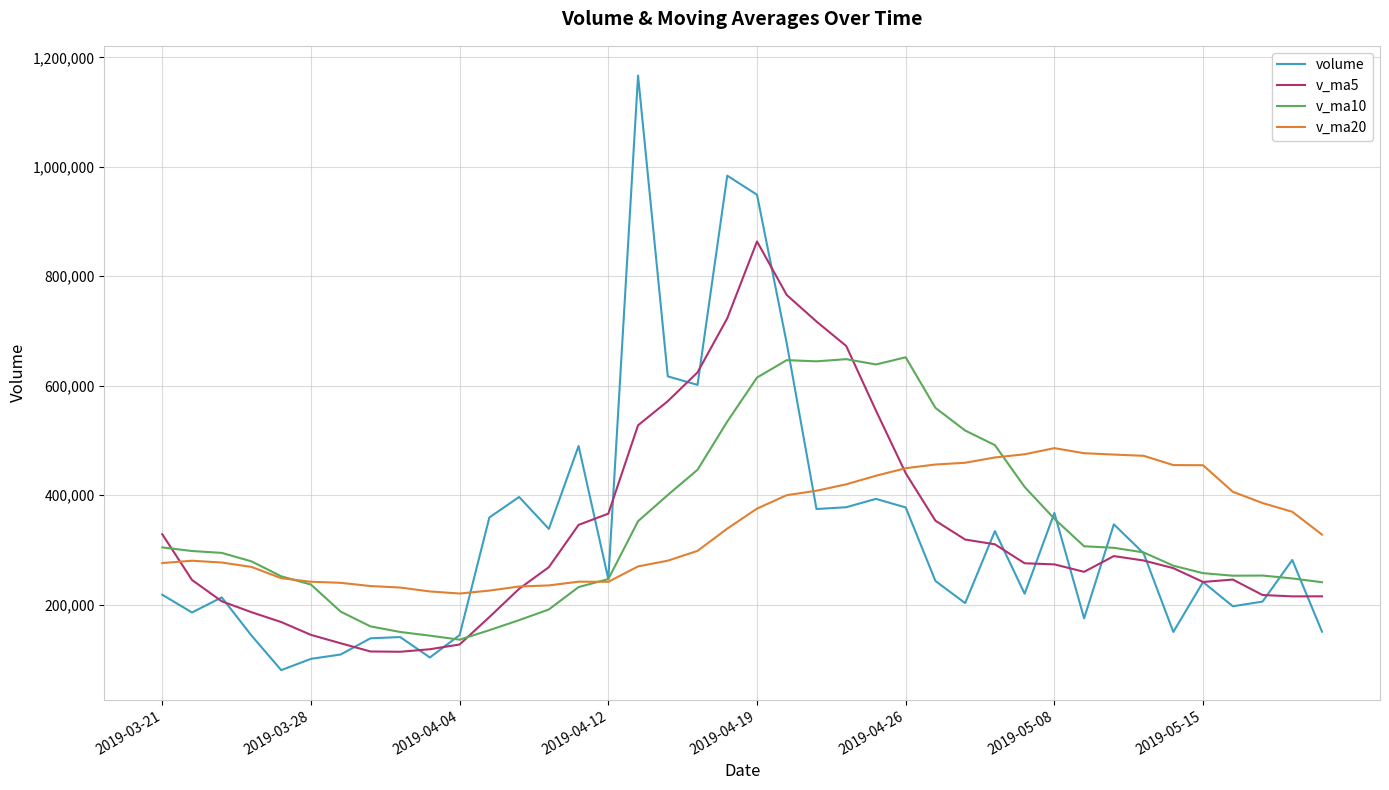

List the series in order of their peak value, lowest first.

v_ma20, v_ma10, v_ma5, volume